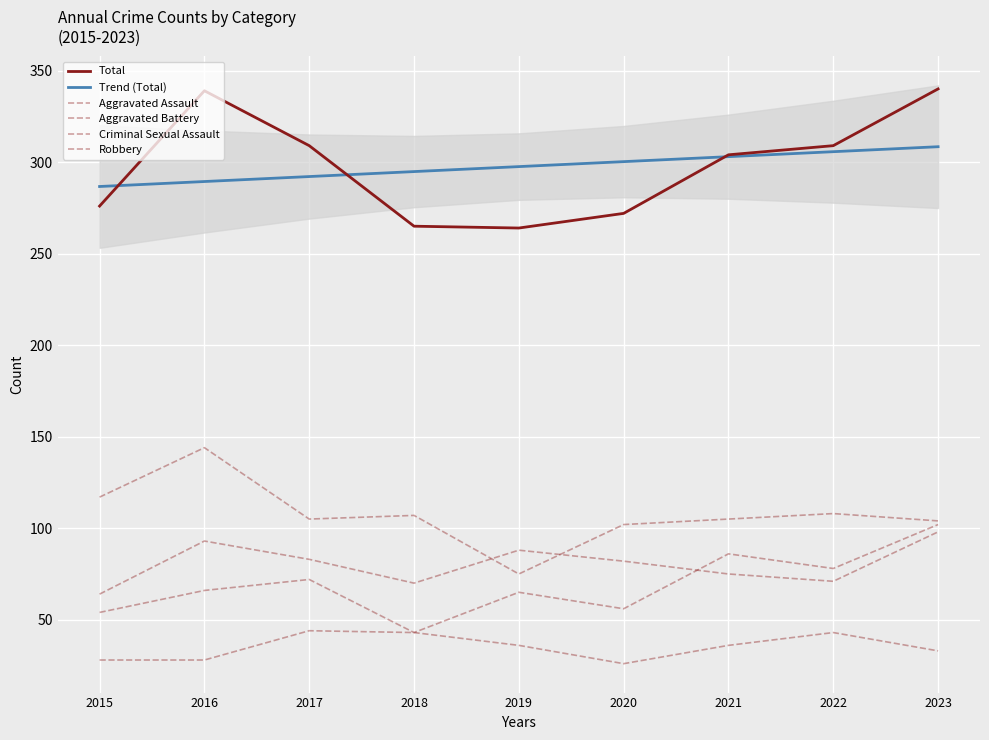

Which series has the largest total across all categories?

Total